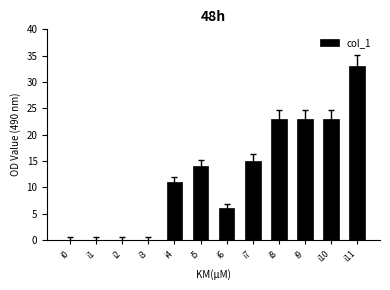

What is the sum of the values at i4 and i5?

25